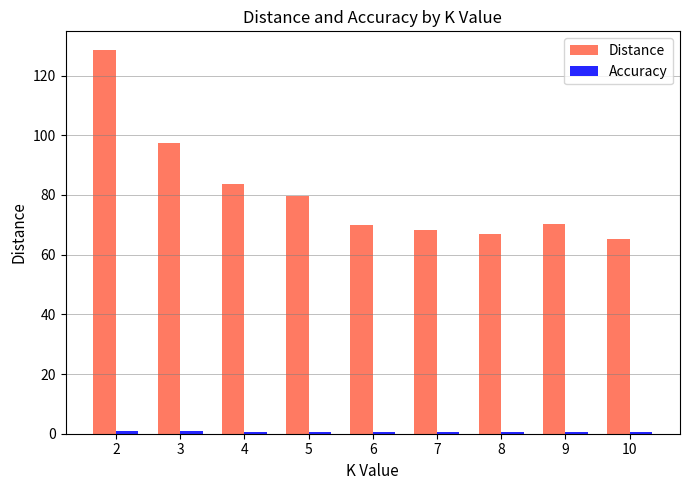

The value of Distance at 7 is 25.2. True or false?

False